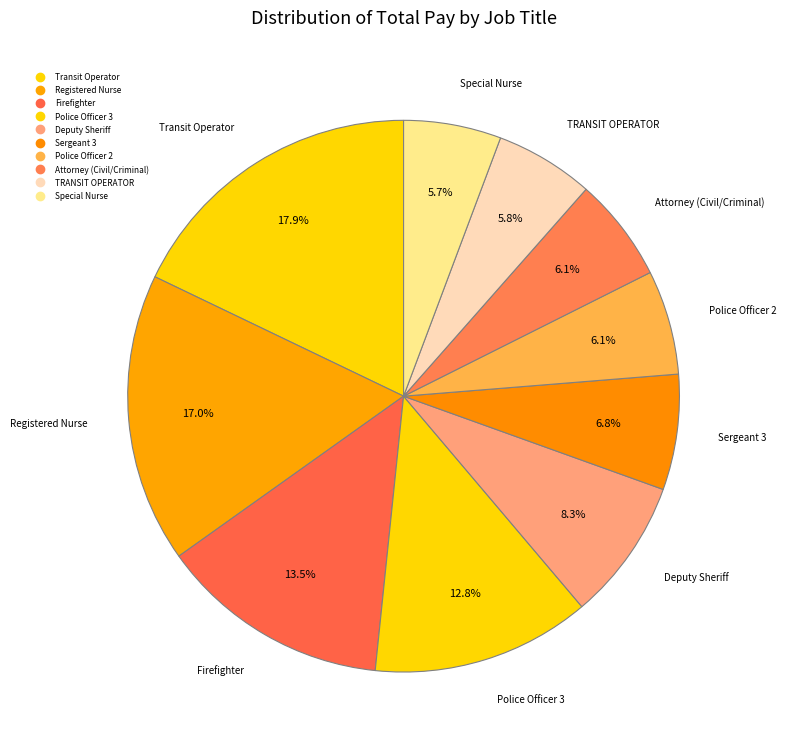

To the nearest percent, what is the combined percentage of TRANSIT OPERATOR and Attorney (Civil/Criminal)?

12%